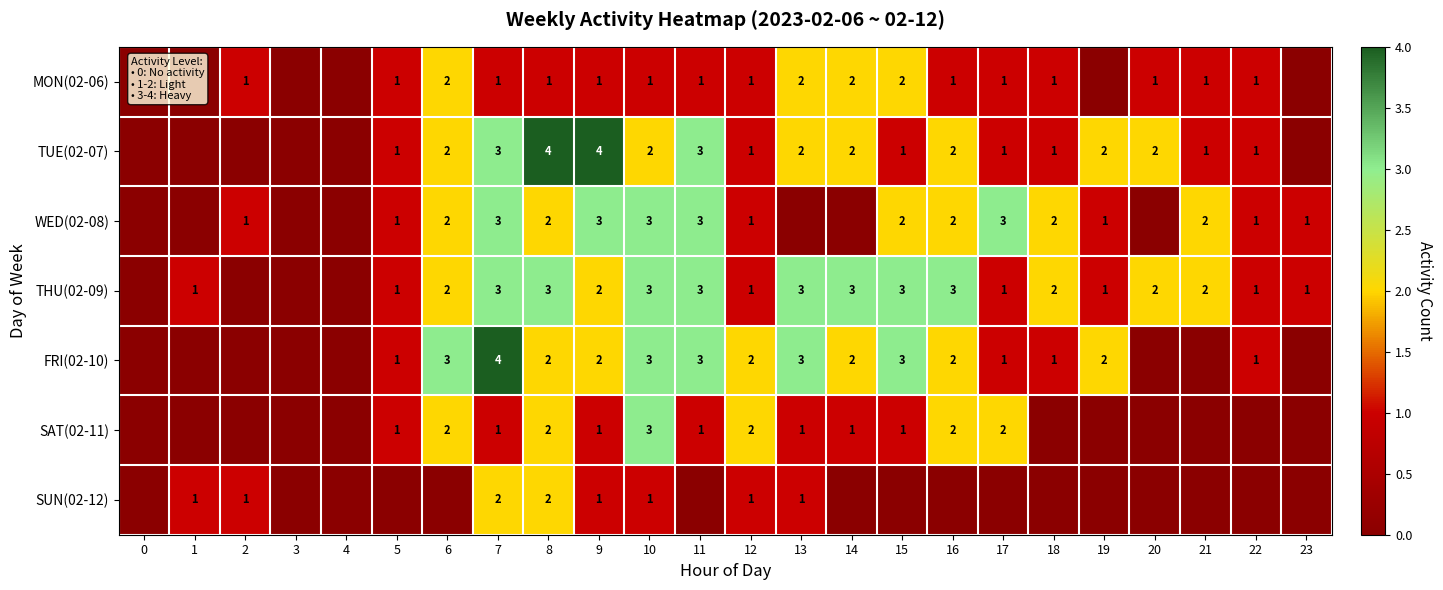

At which category is the sum across all series the highest?

7